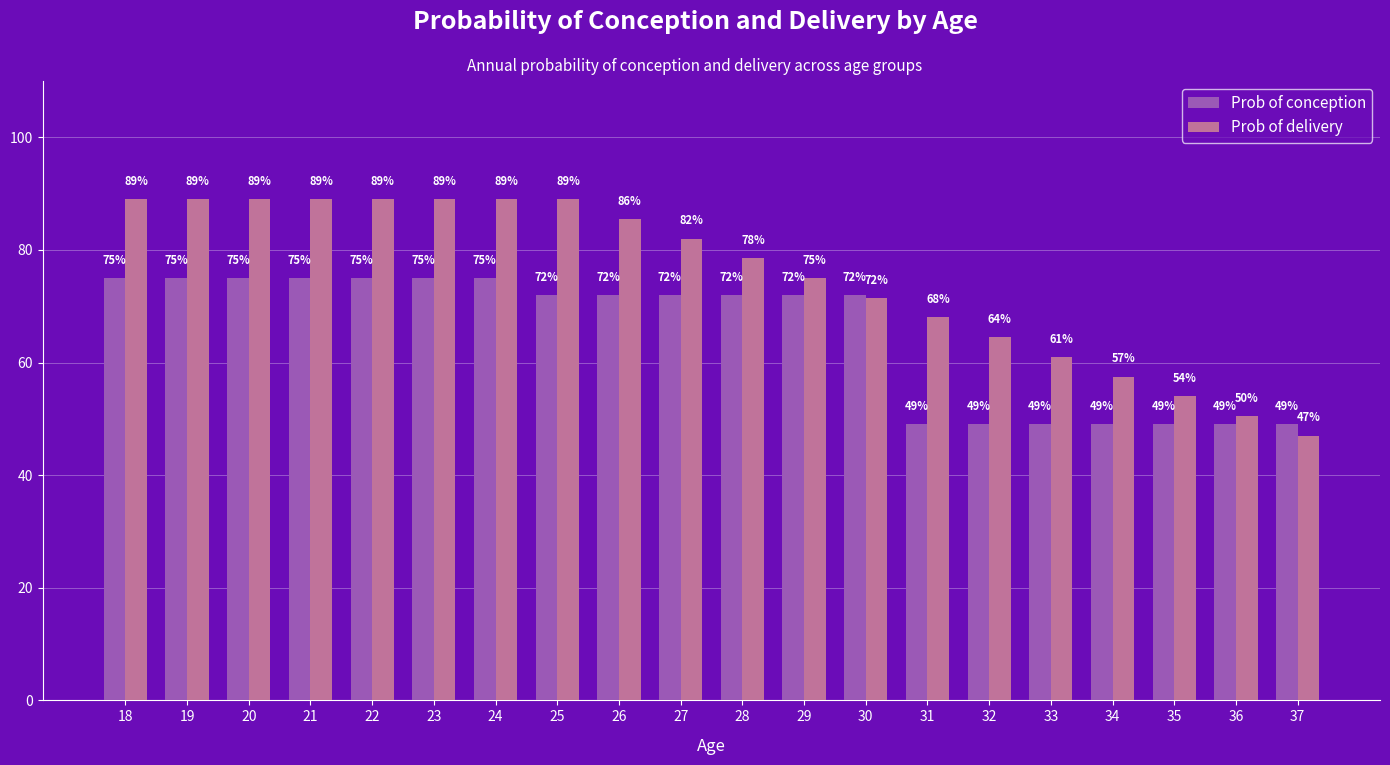

Is it true that Prob of conception equals 0.5 at 33?

True